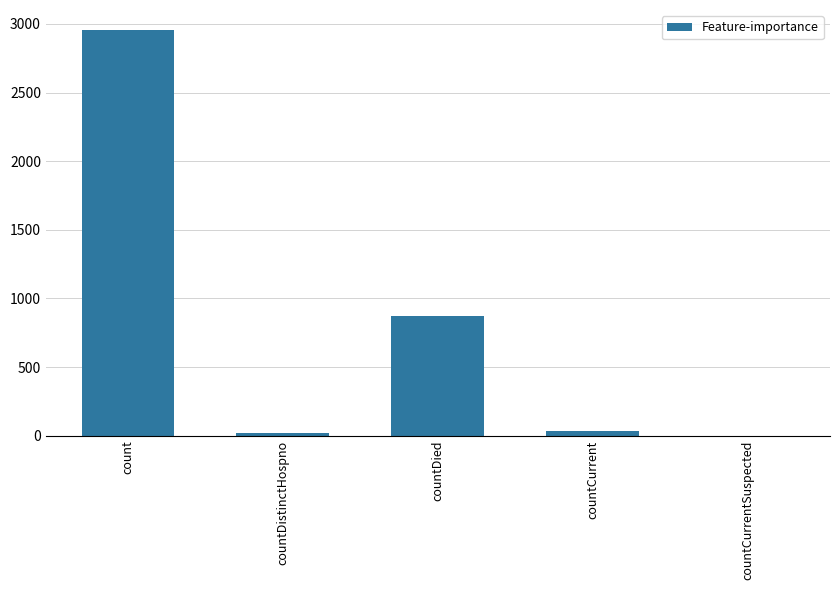

The value at count is 2954. True or false?

True